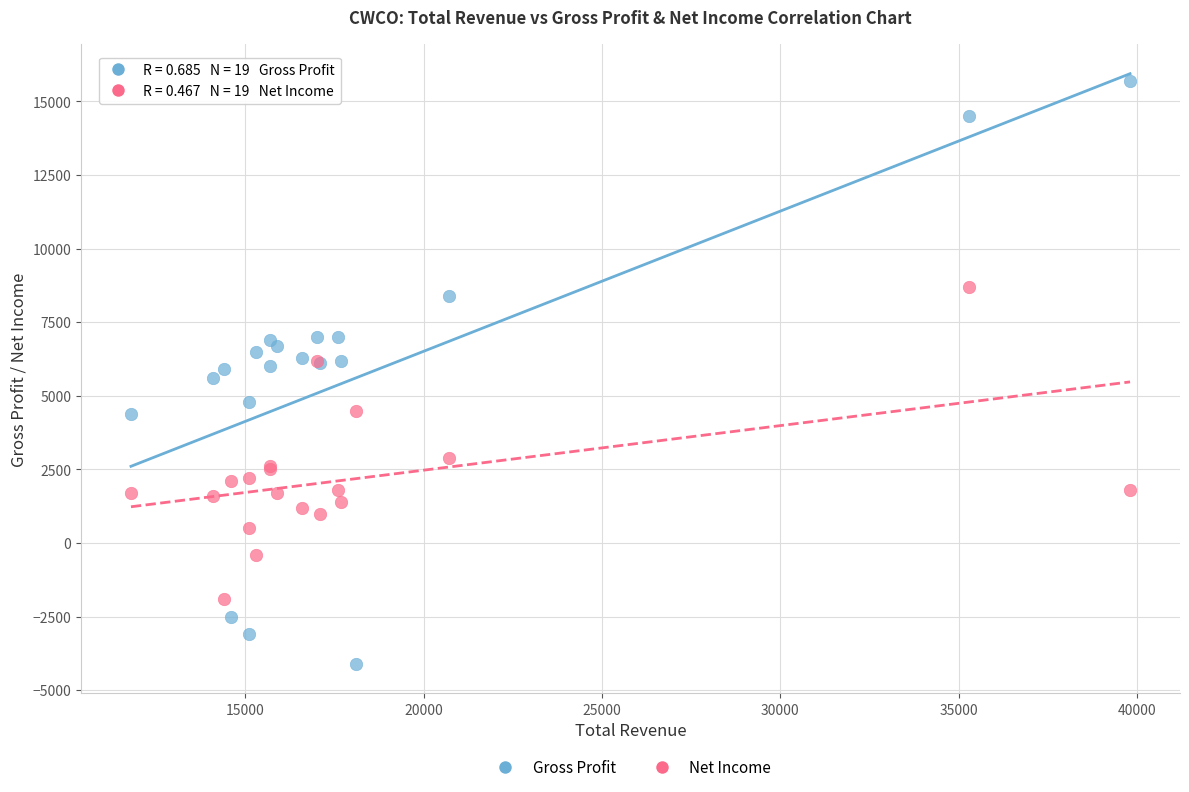

Which series contains the lowest Y value?

Gross Profit